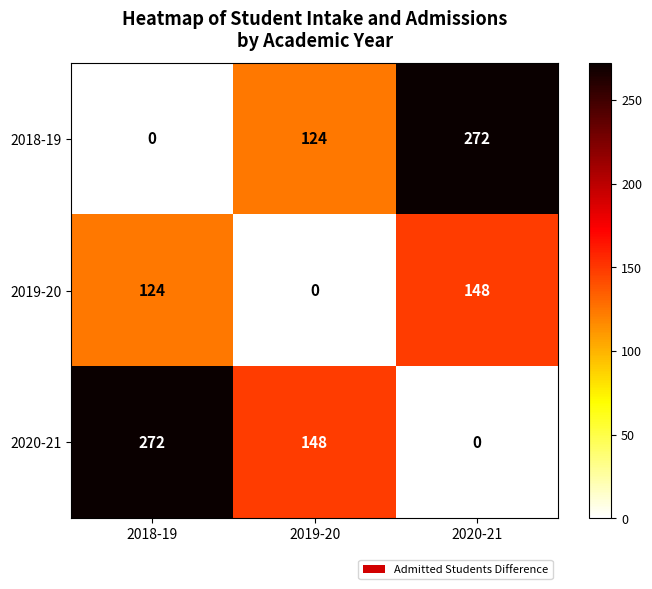

What is the maximum value shown in the chart?

272